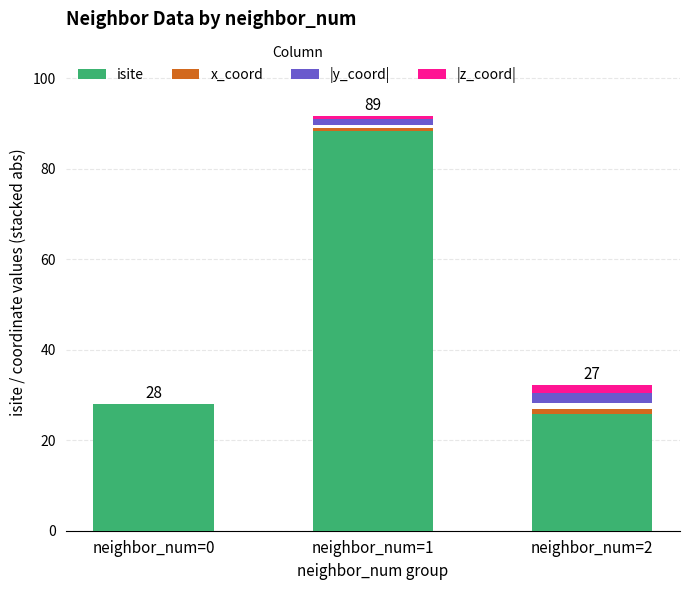

Is the value of x_coord at neighbor_num=1 greater than the value of |y_coord| at neighbor_num=0?

No